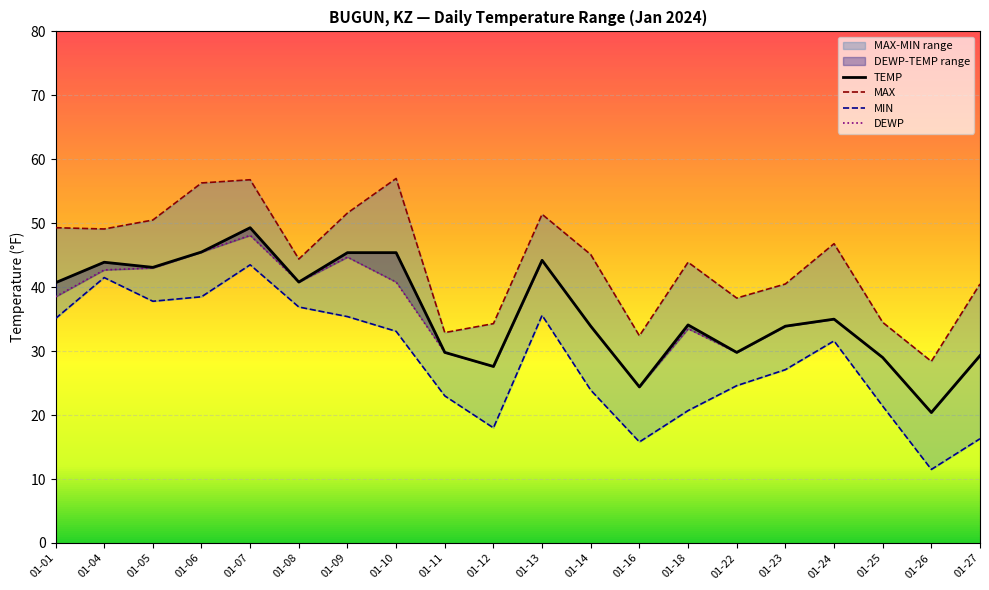

At which category does the chart reach its minimum across all series?

01-26